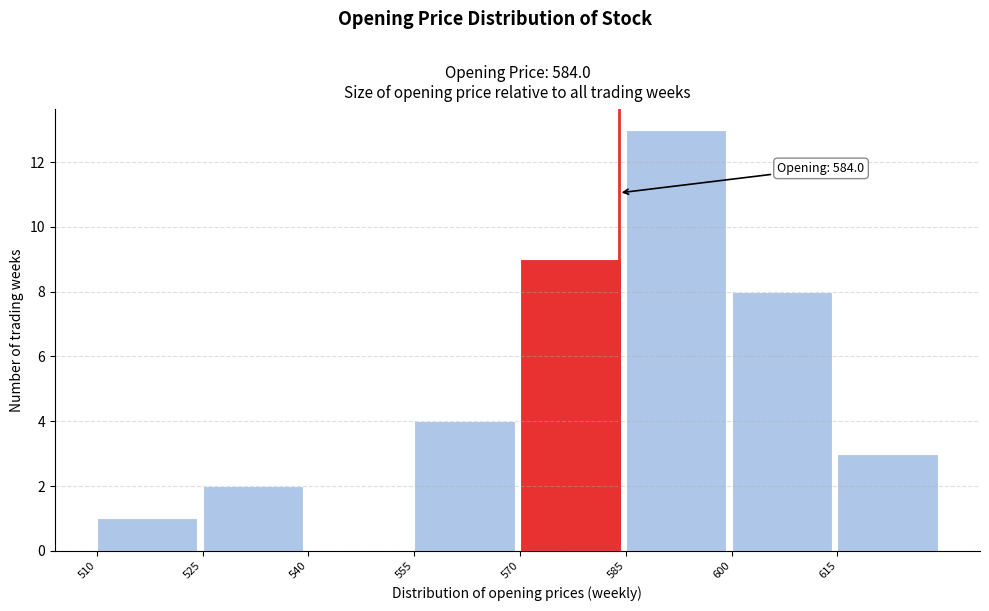

Which range on the x-axis has the tallest bar?

585 to 600